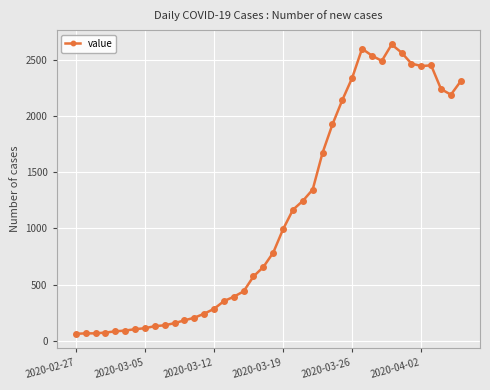

What is the minimum value shown in the chart?

61